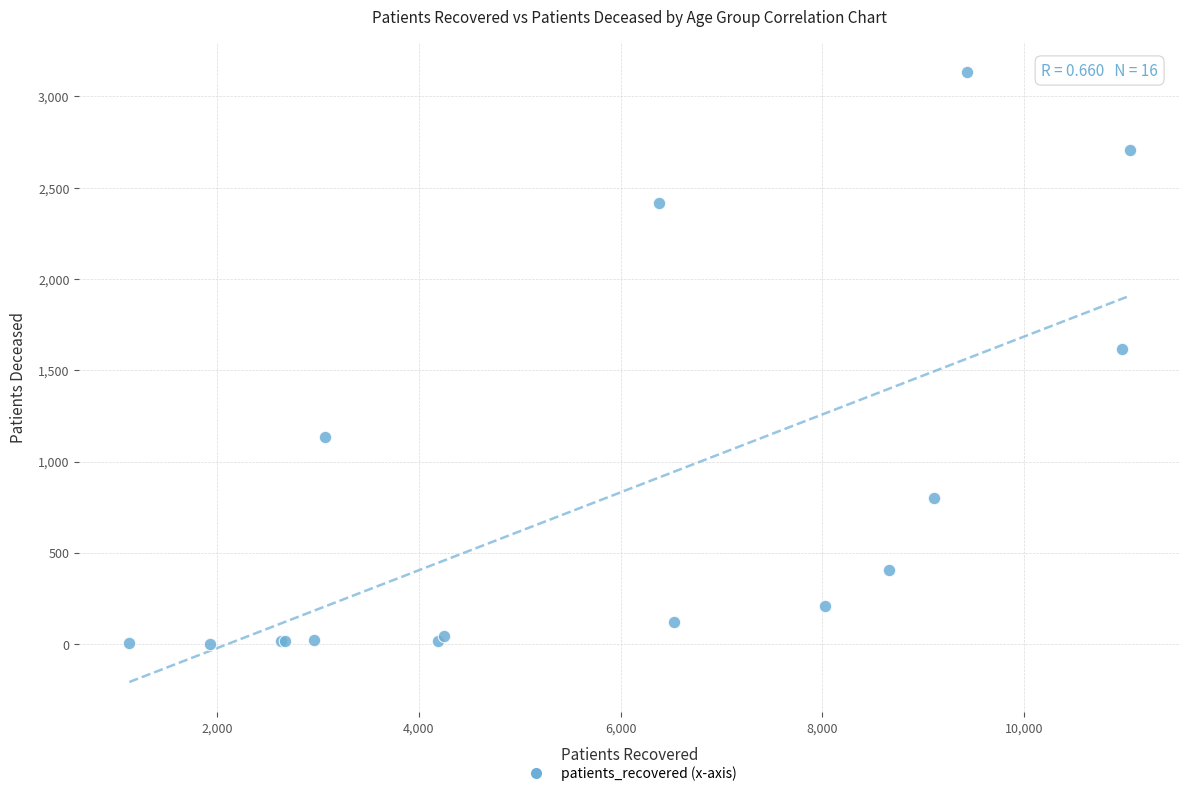

What Y value in the scatter plot is closest to 1567?

1614